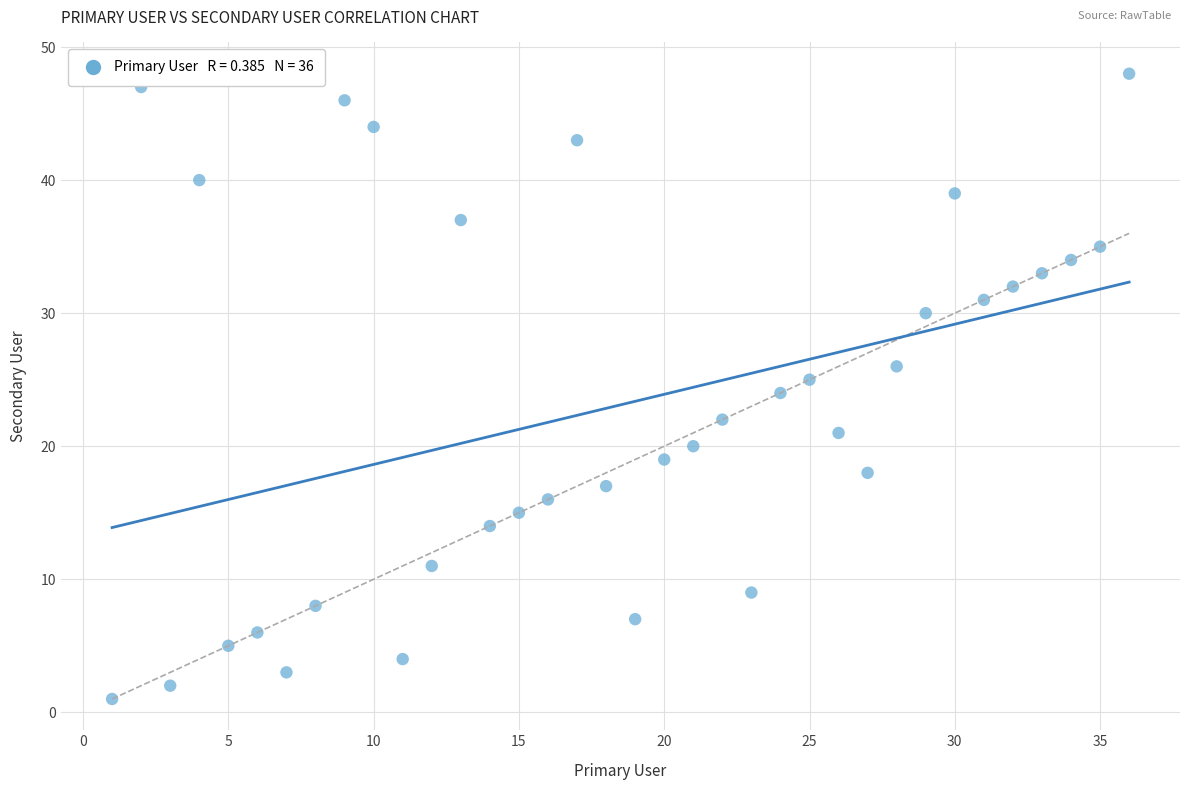

What is the range of Y values (max minus min)?

47